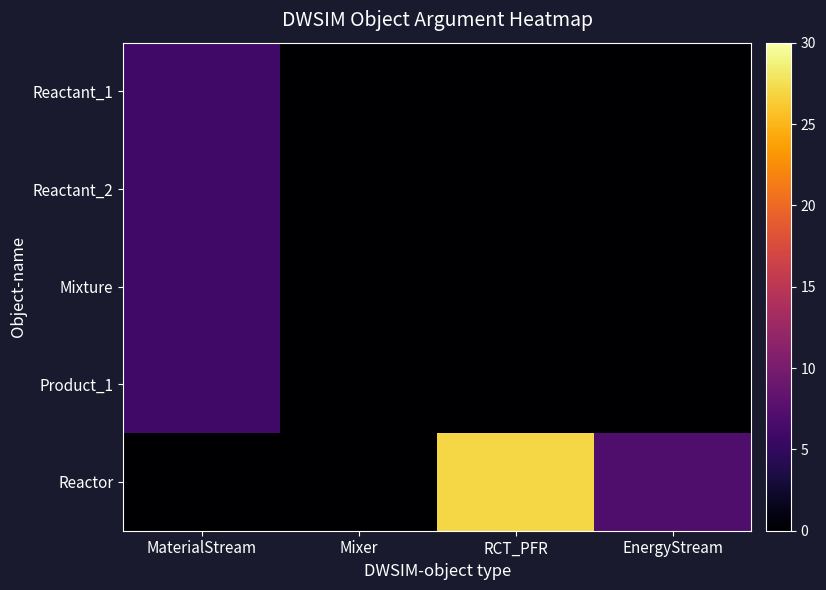

List the series in order of their peak value, highest first.

Reactor, Reactant_1, Reactant_2, Mixture, Product_1